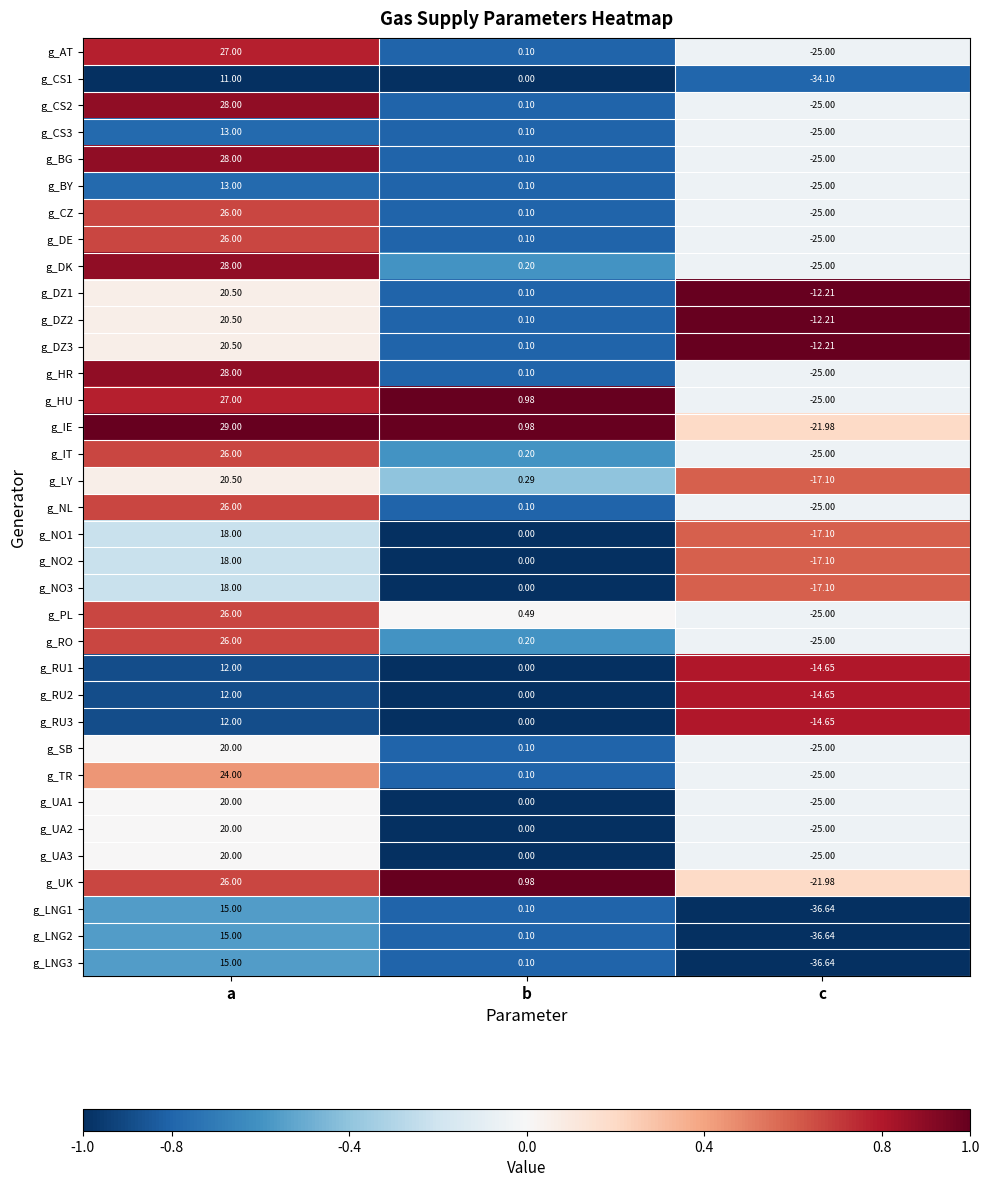

Count the number of categories in the chart.

3